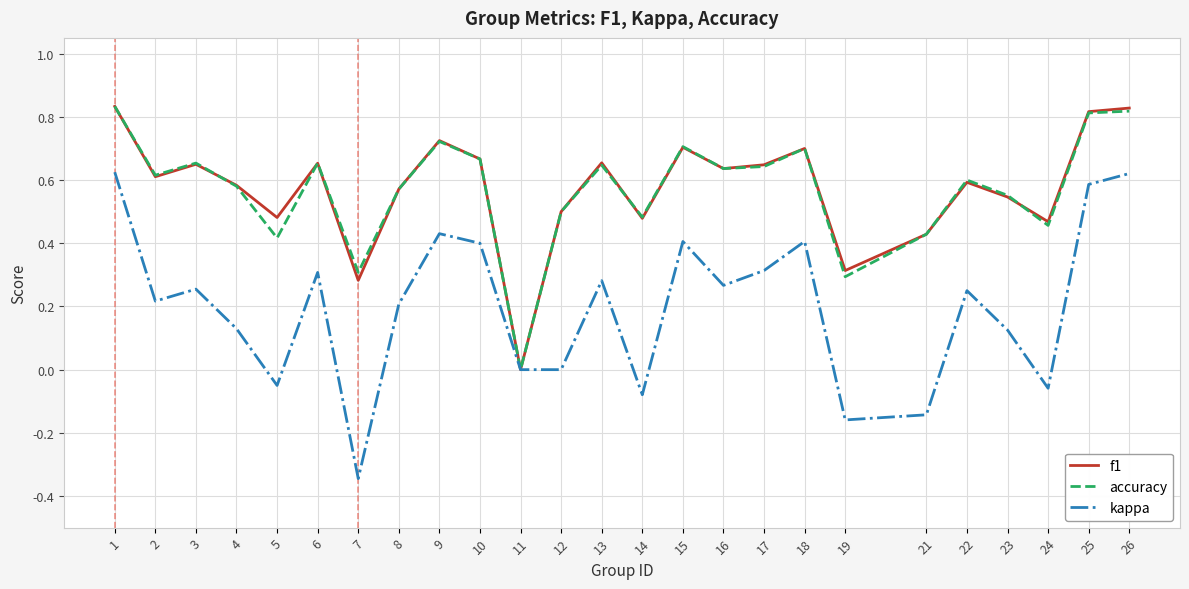

Where is the first local minimum for accuracy?

2